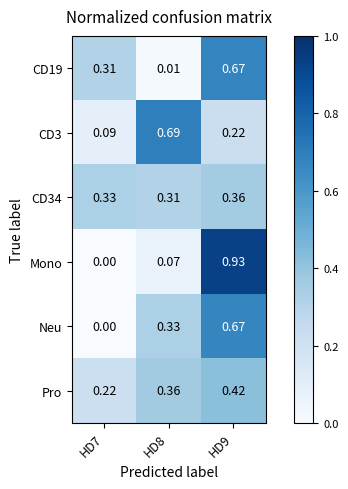

Is the value of CD3 at HD9 greater than the value of Pro at HD8?

No